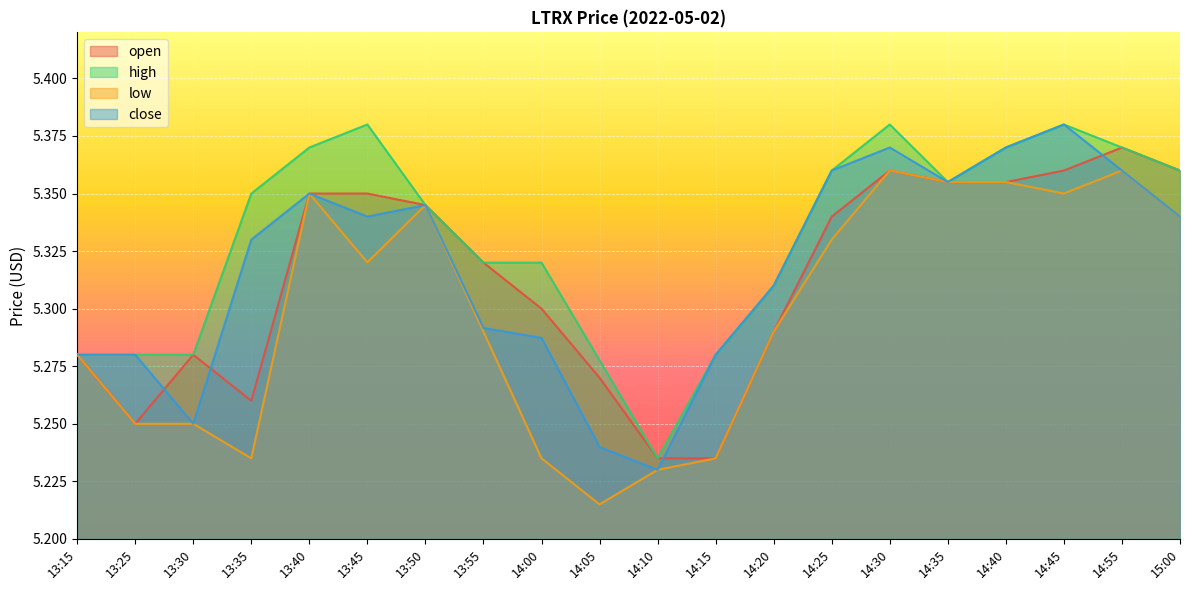

Where is the first local maximum for high?

13:45